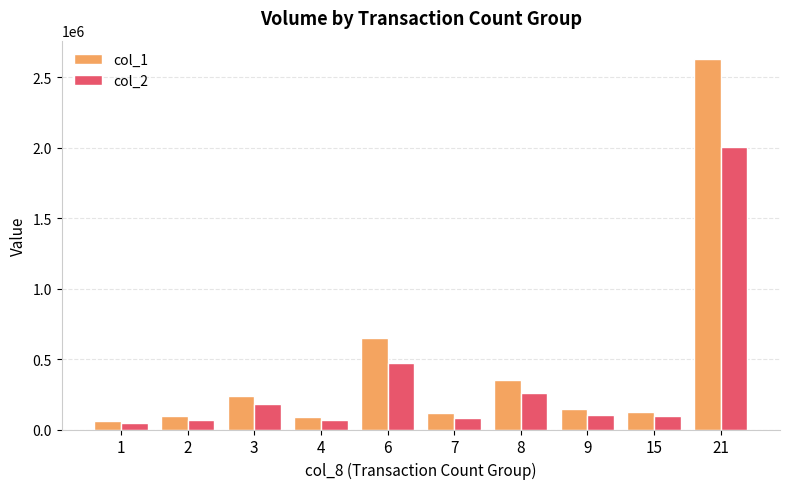

At which category does the chart reach its peak across all series?

21